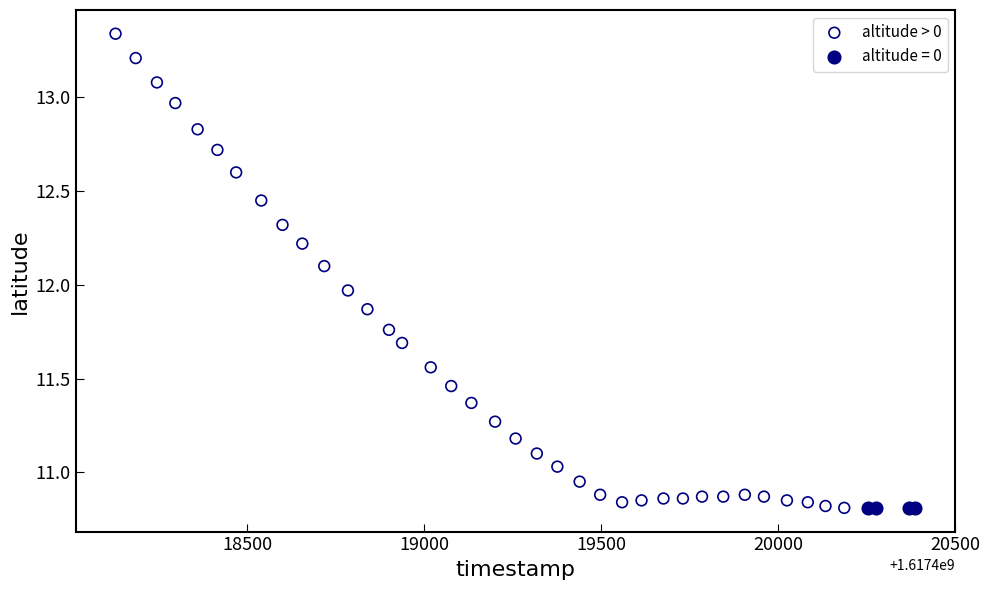

Which series reaches the maximum Y coordinate?

altitude > 0